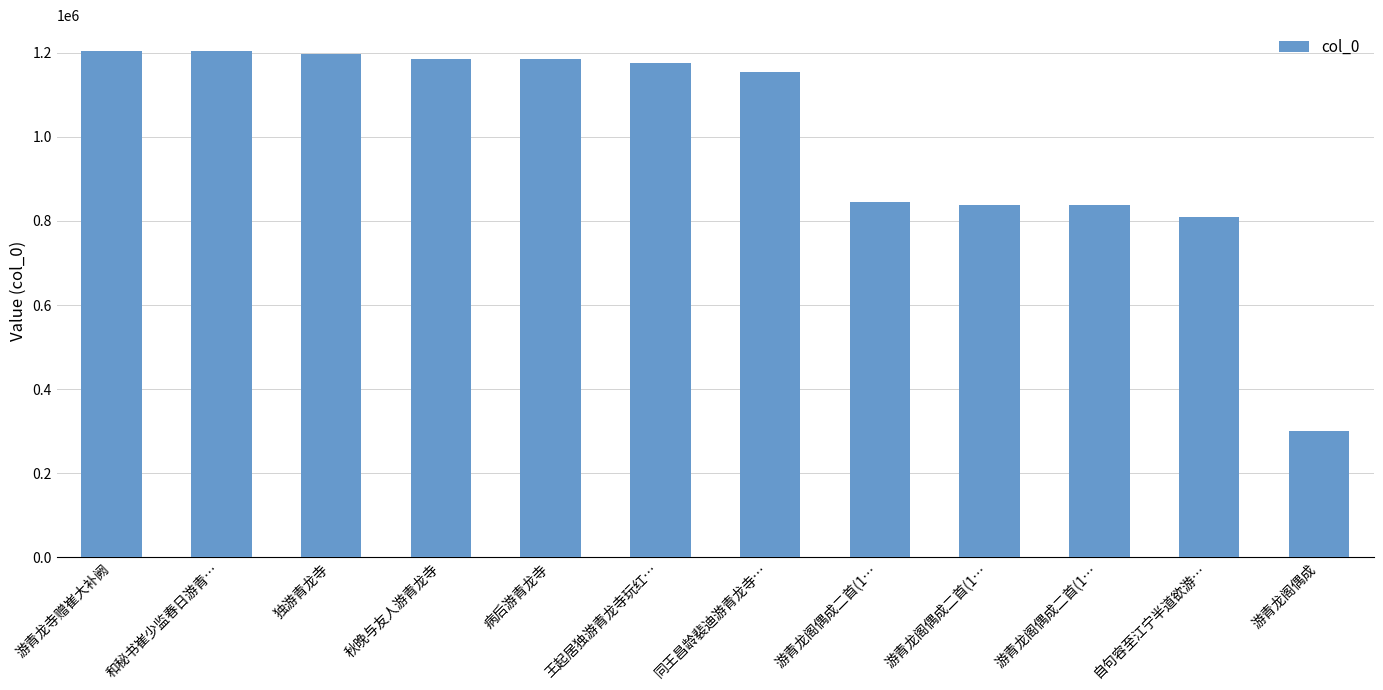

What is the difference between the maximum and second lowest values?

396943